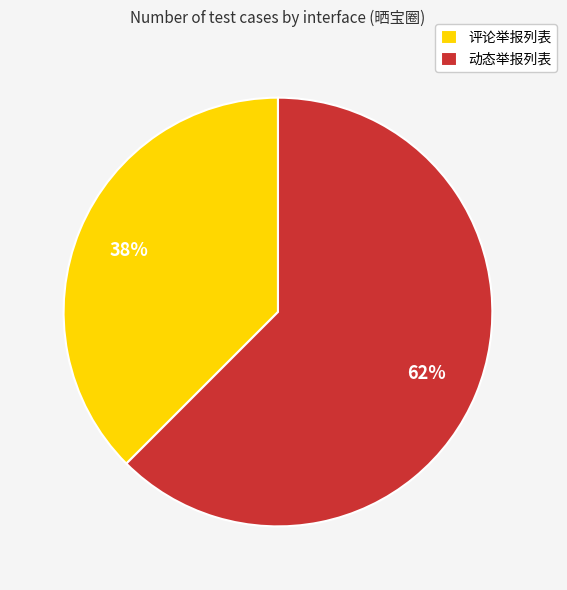

Which has a higher value, 动态举报列表 or 评论举报列表?

动态举报列表